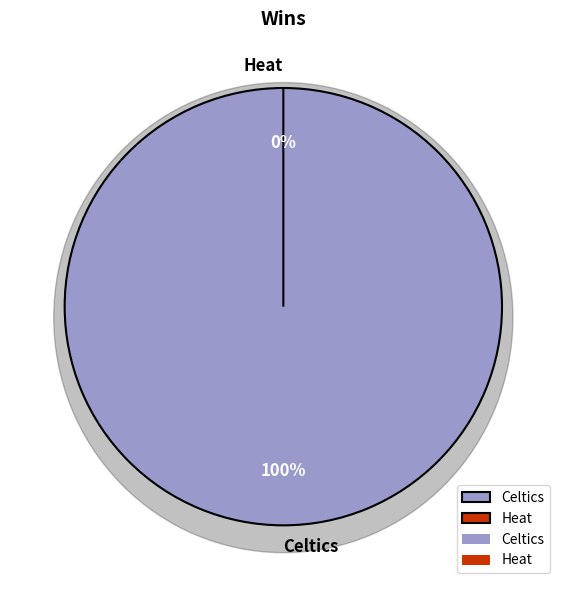

To the nearest percent, what is the difference between the largest and smallest slice percentages?

100%